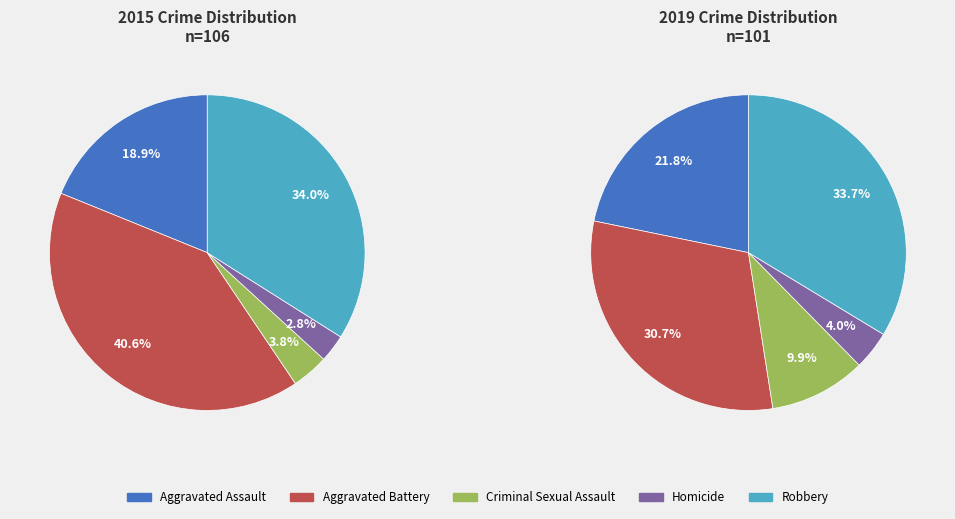

To the nearest percent, what is the difference between the largest and smallest slice percentages?

38%